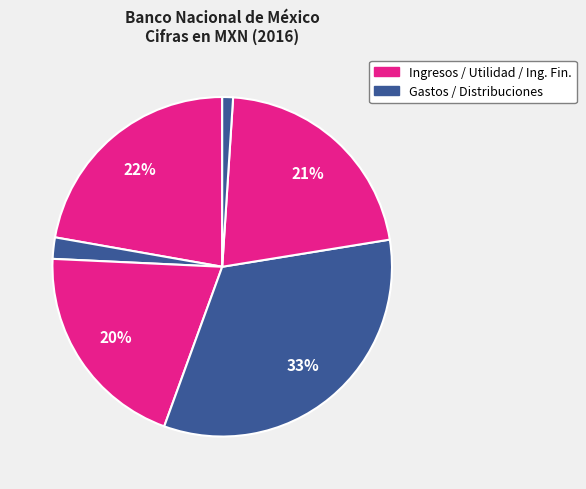

To the nearest percent, what is the difference between the largest and smallest slice percentages?

32%